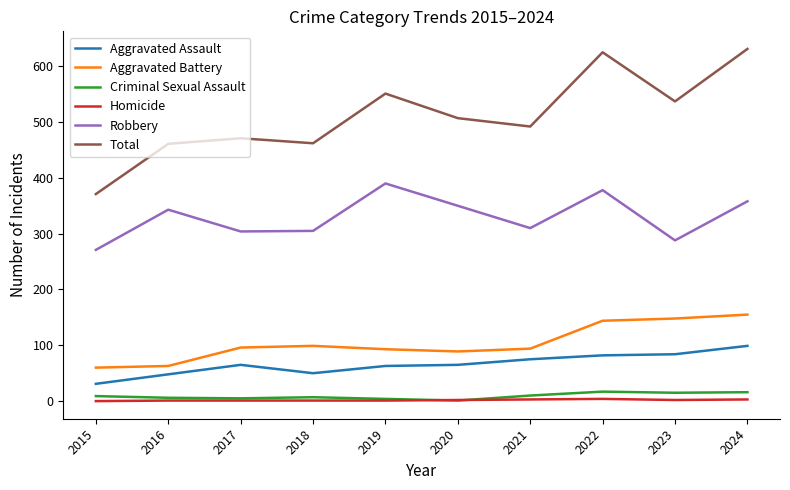

Which series has the largest range (max minus min)?

Total